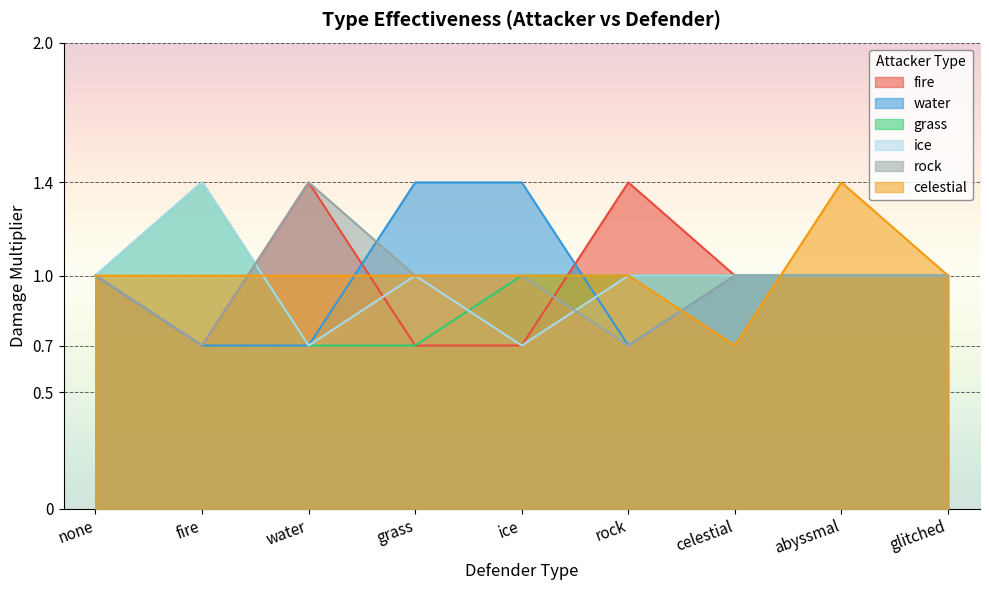

What is the sum of the grass values at fire and water?

2.1